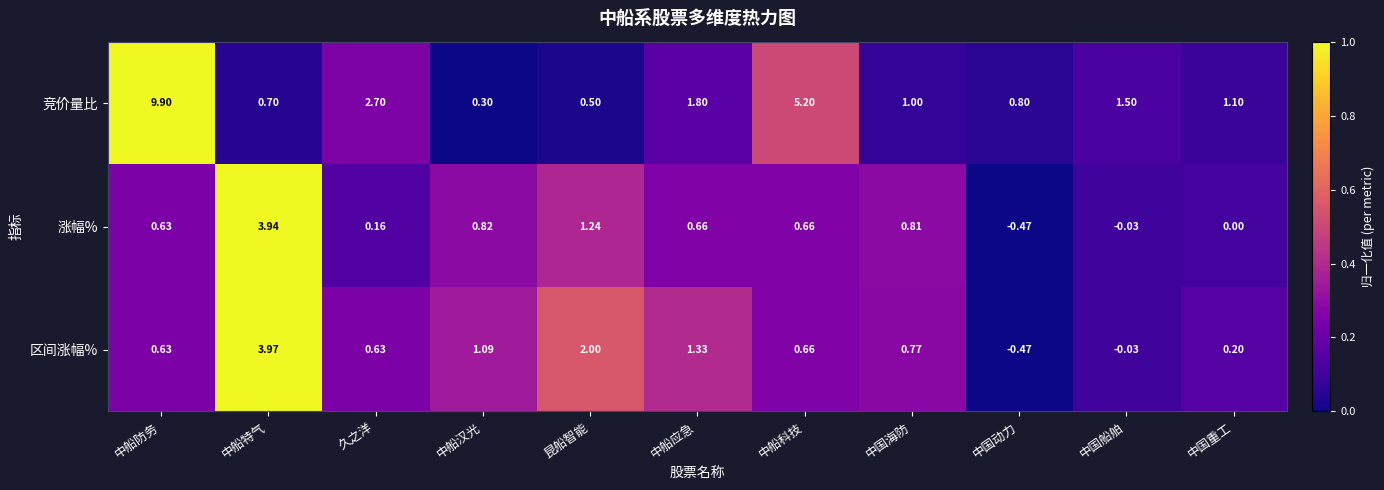

How many series are shown in this chart?

3